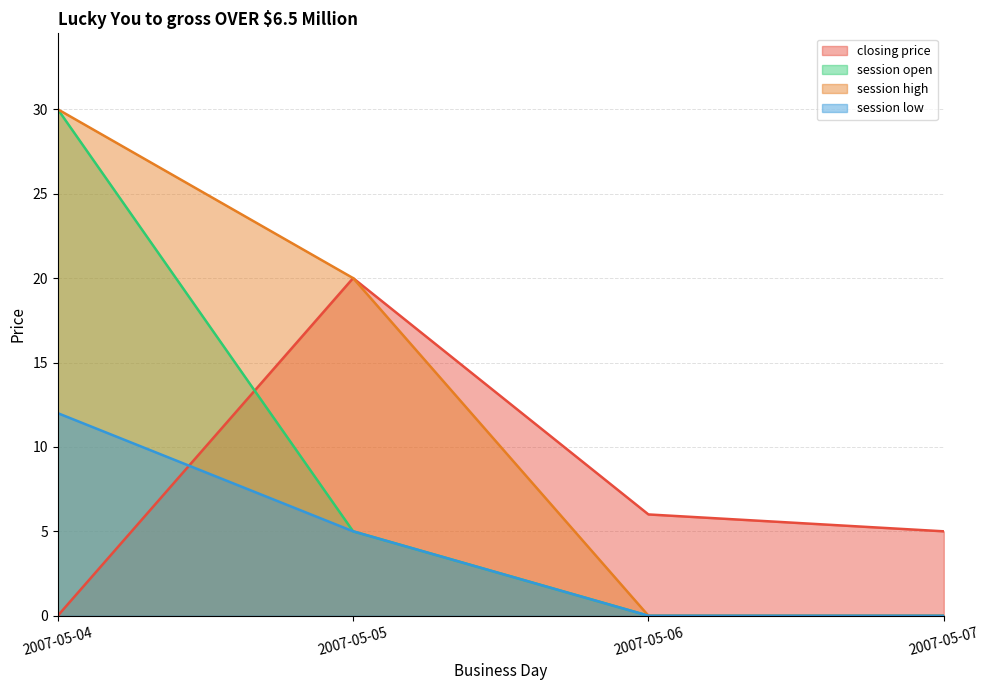

Which series has the widest spread of values?

session open